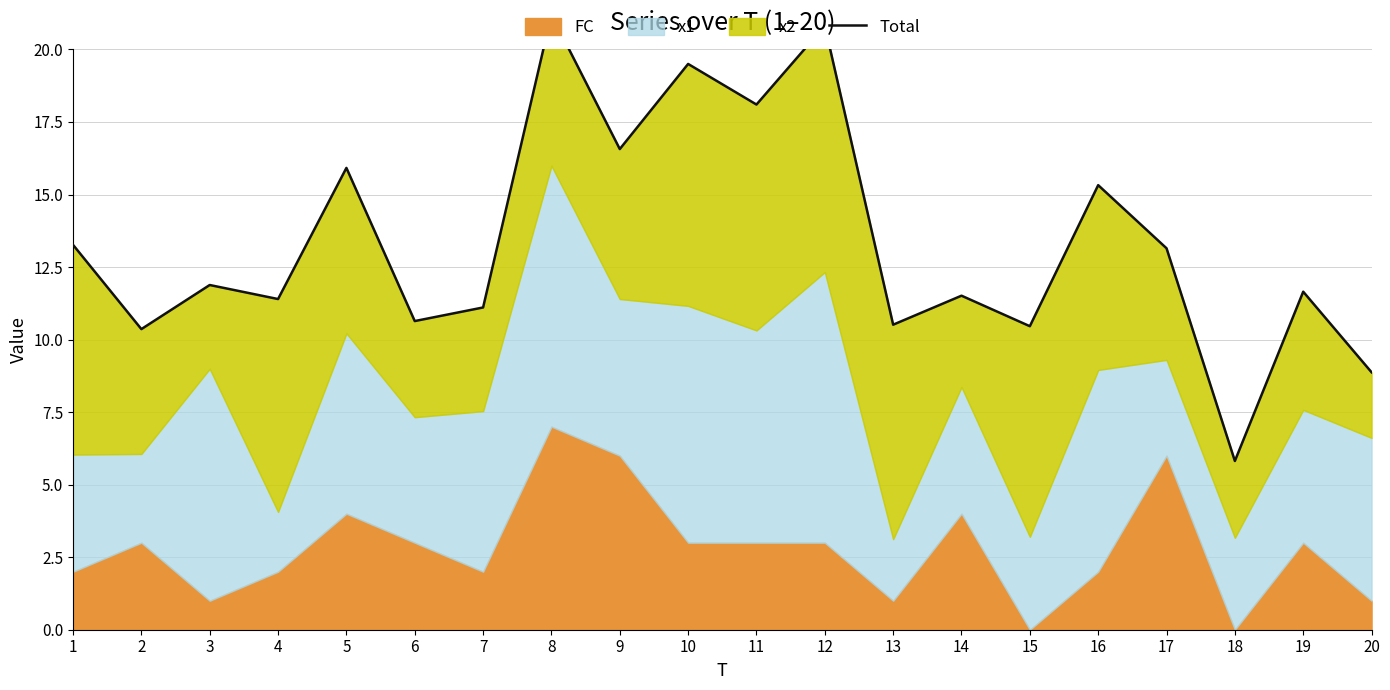

What is the approximate value at 12?

20.8